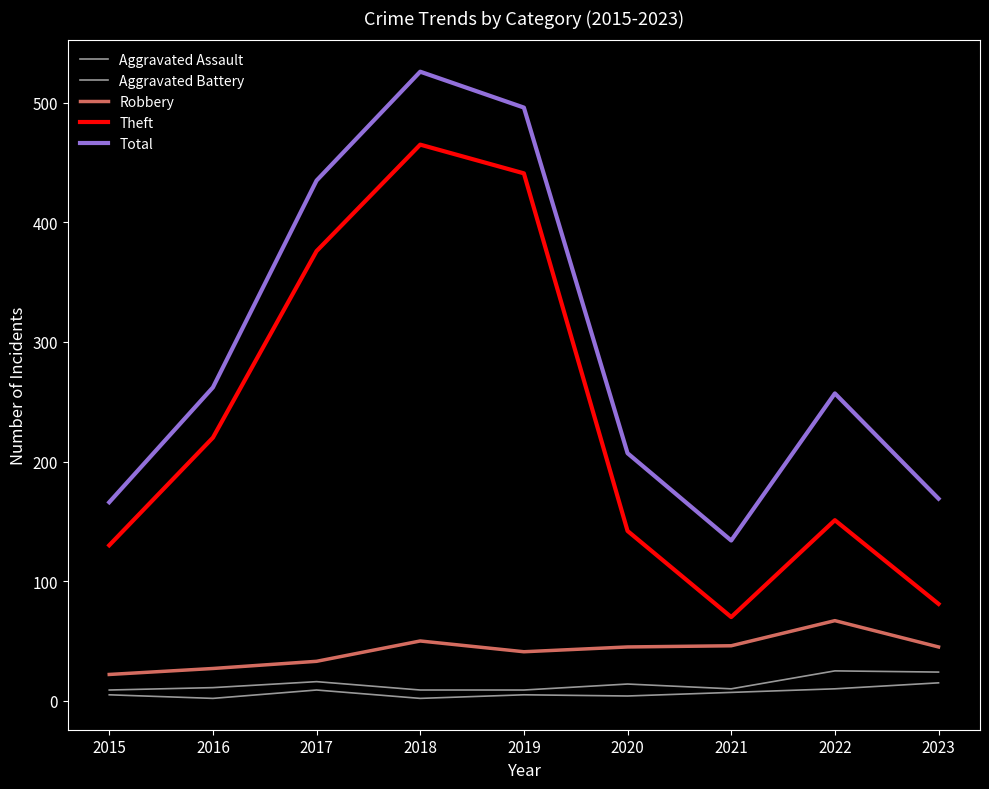

How many lines are shown in the chart?

5